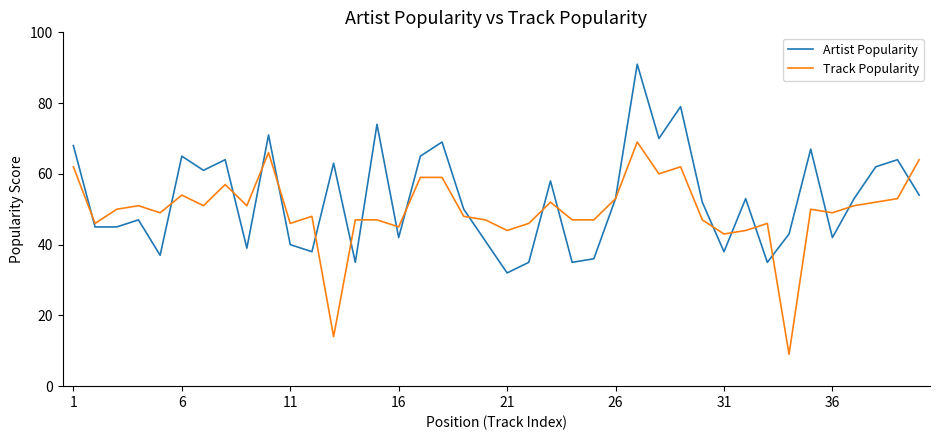

What are all the series names shown in the legend?

Artist Popularity, Track Popularity